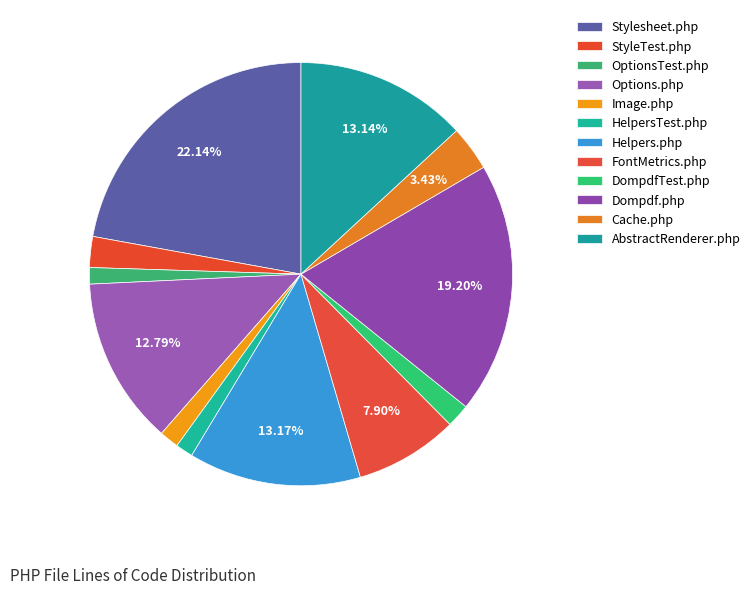

The OptionsTest.php slice represents 11% of the pie. True or false?

False